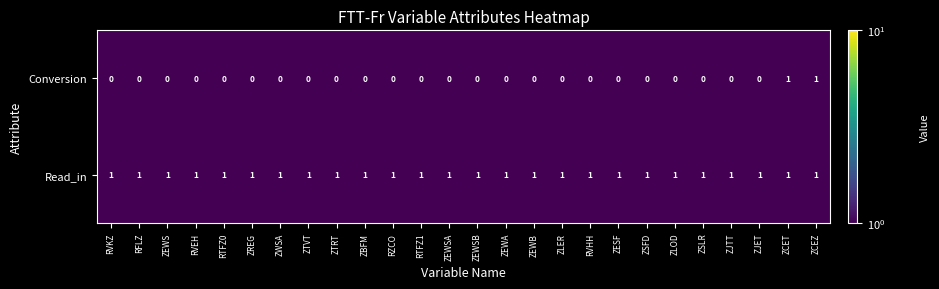

At RTFZ1, list the series in order from smallest to largest.

Conversion, Read_in